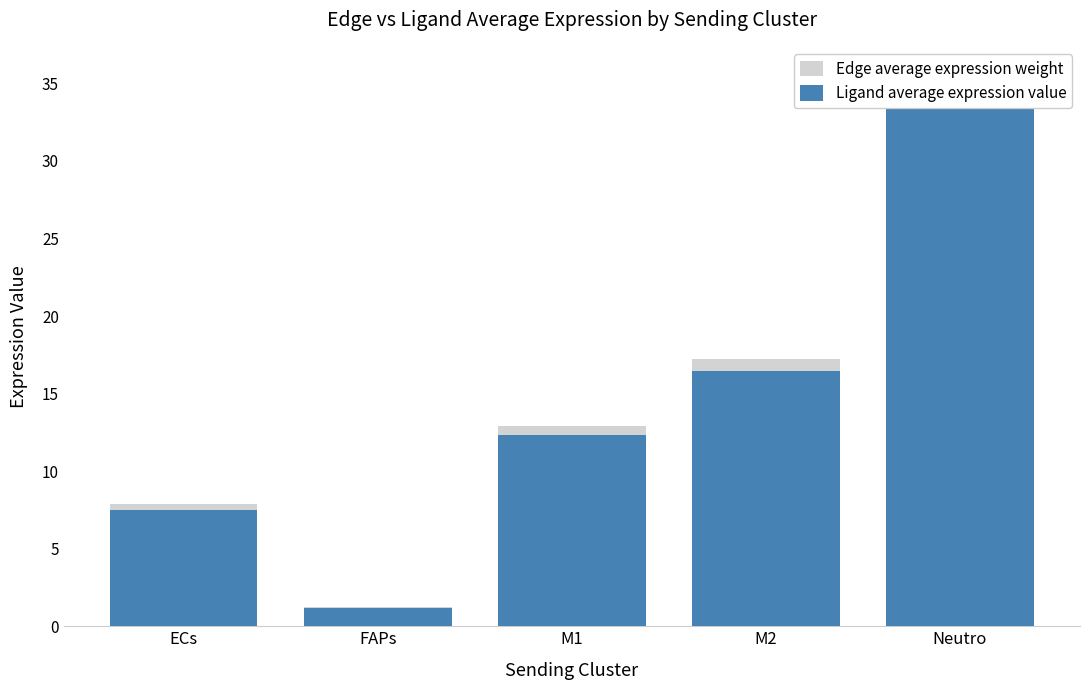

At which category is the sum across all series the highest?

Neutro